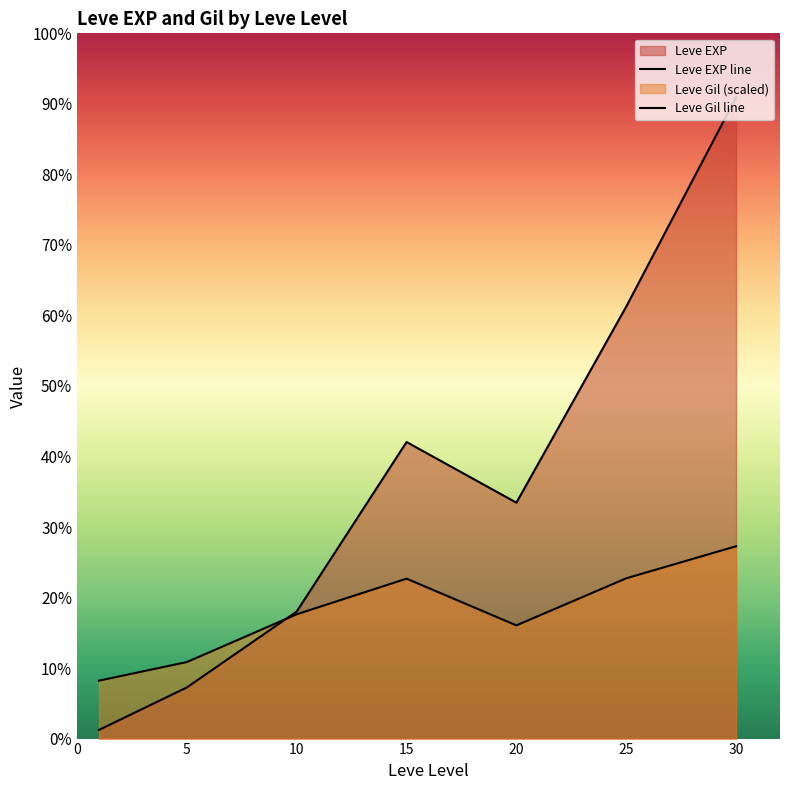

At which label does Leve EXP reach its minimum?

1